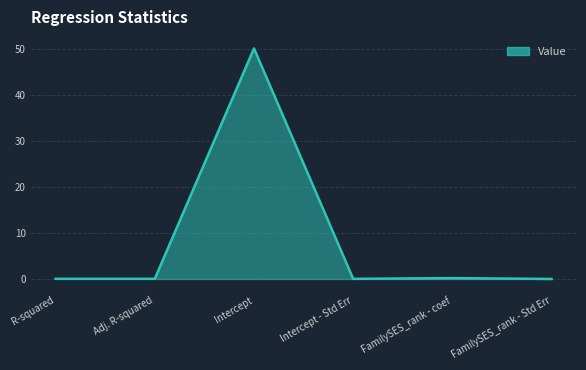

What is the maximum value shown in the chart?

50.2